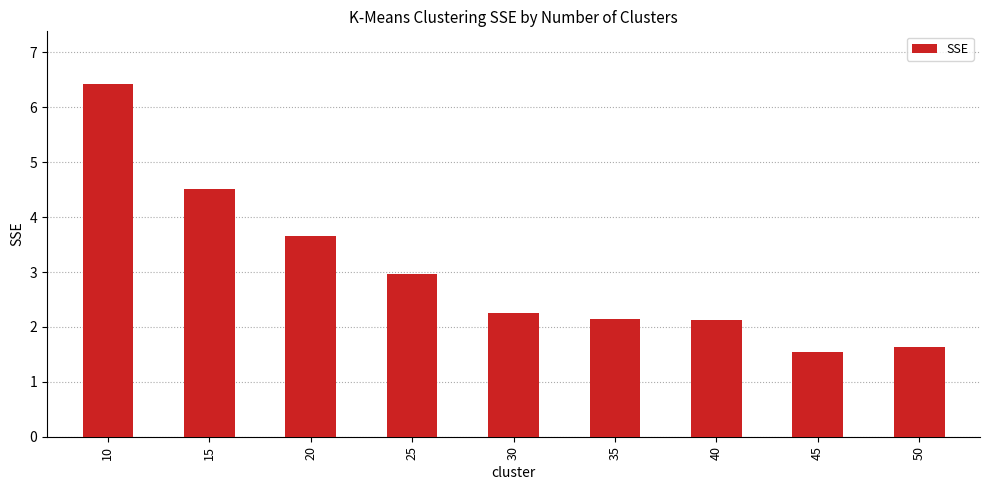

Are the bars horizontal?

No